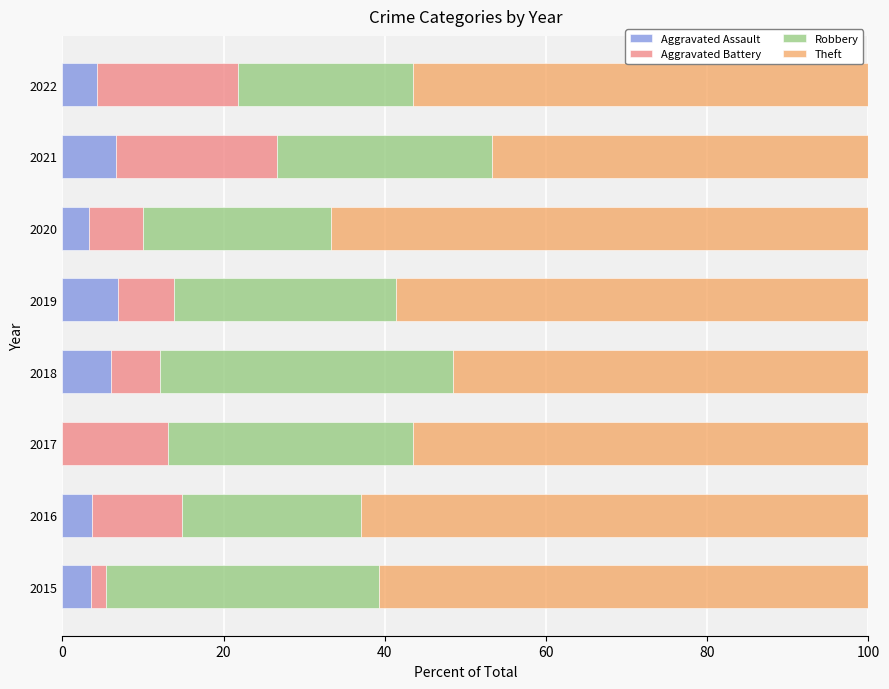

How many series are shown in this chart?

4